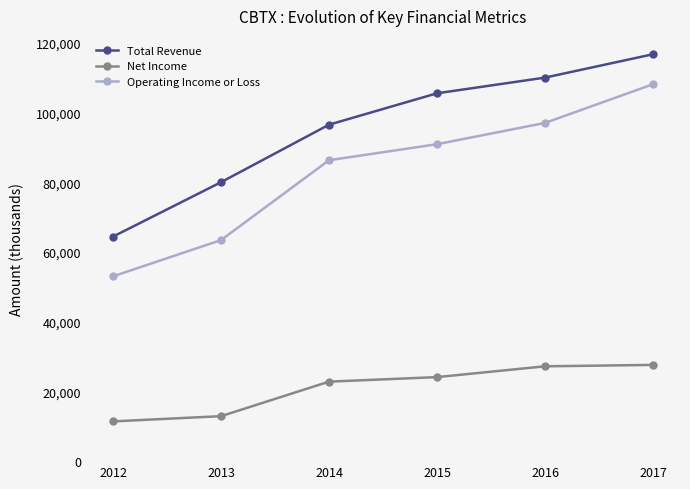

True or false: Net Income and Operating Income or Loss cross at least once.

False